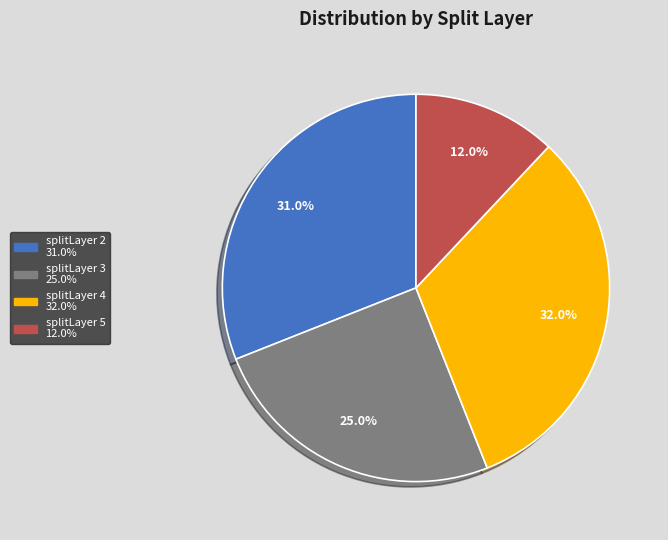

Does any single category account for the majority?

No